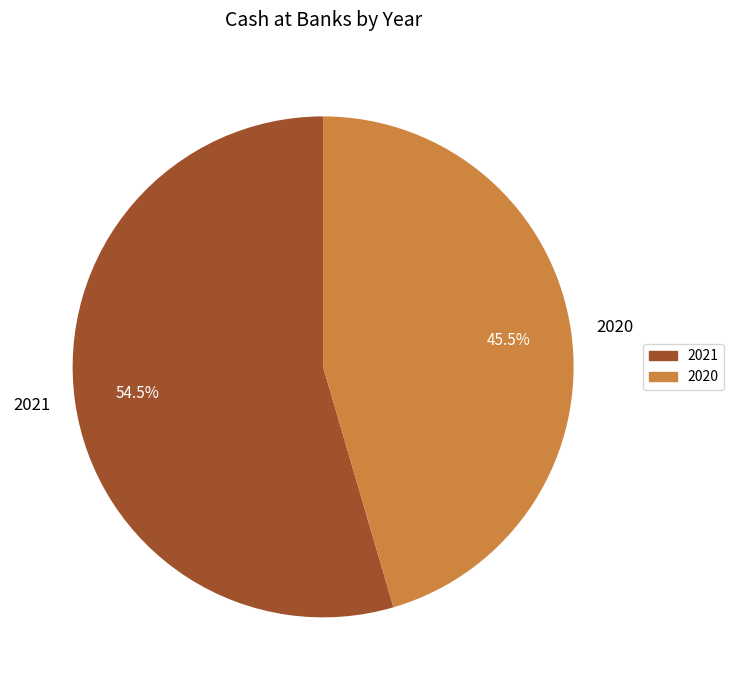

Approximately how many times larger is the value at 2021 compared to 2020?

1.2